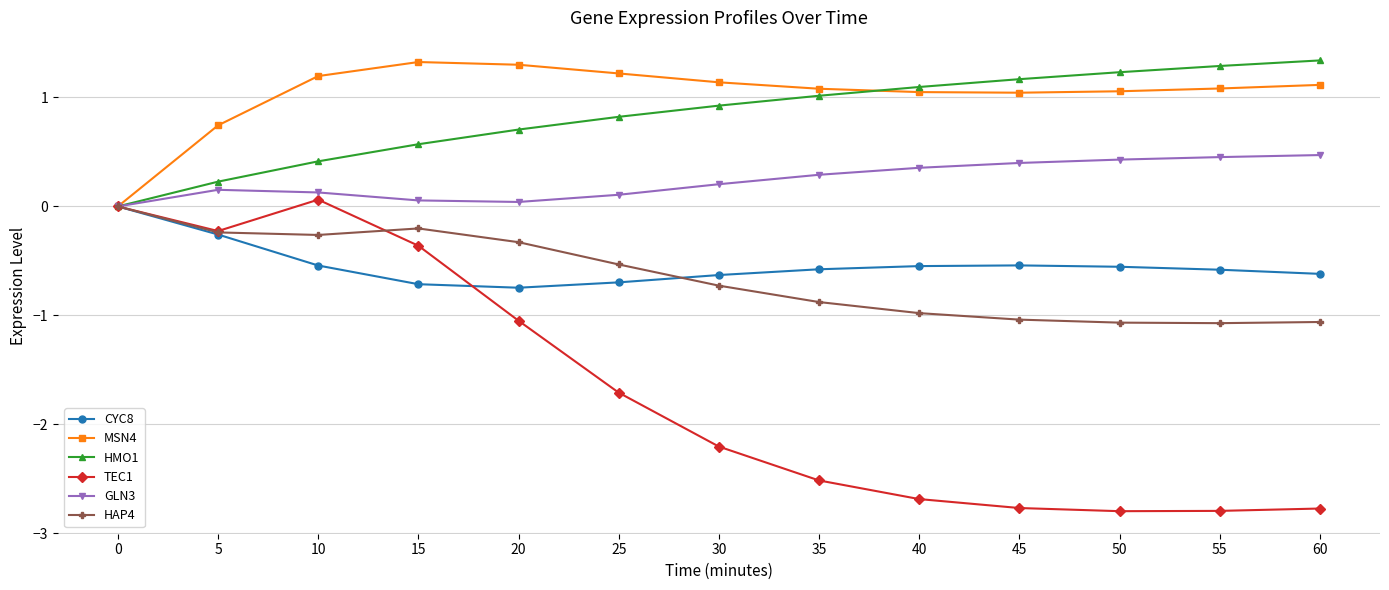

What is the minimum value shown in the chart?

-2.8